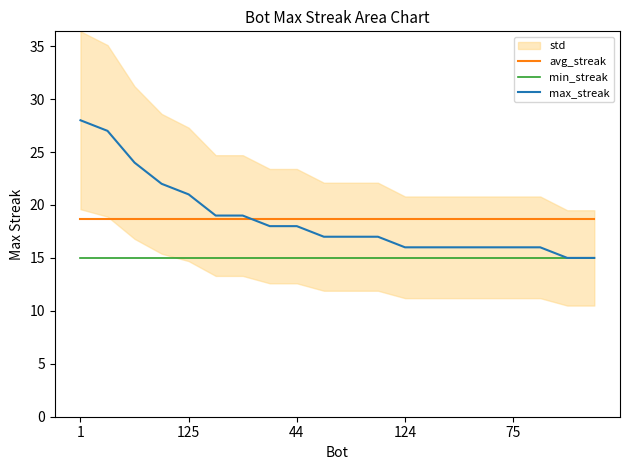

Does the chart have visible grid lines?

No